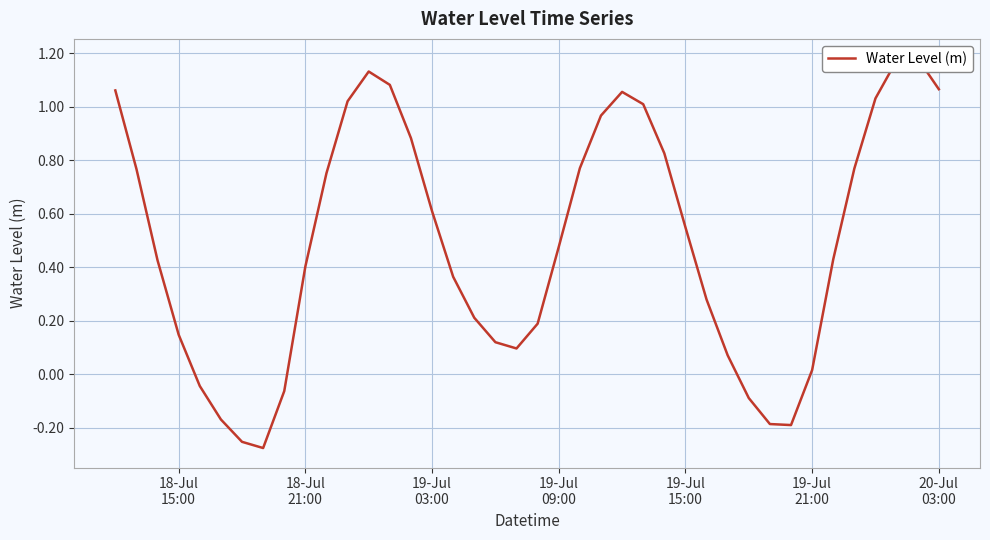

What is the sum of all values?

19.7